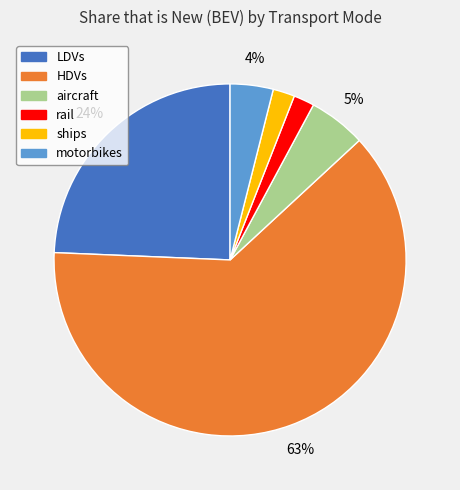

Is it true that aircraft is 1% of the pie?

False